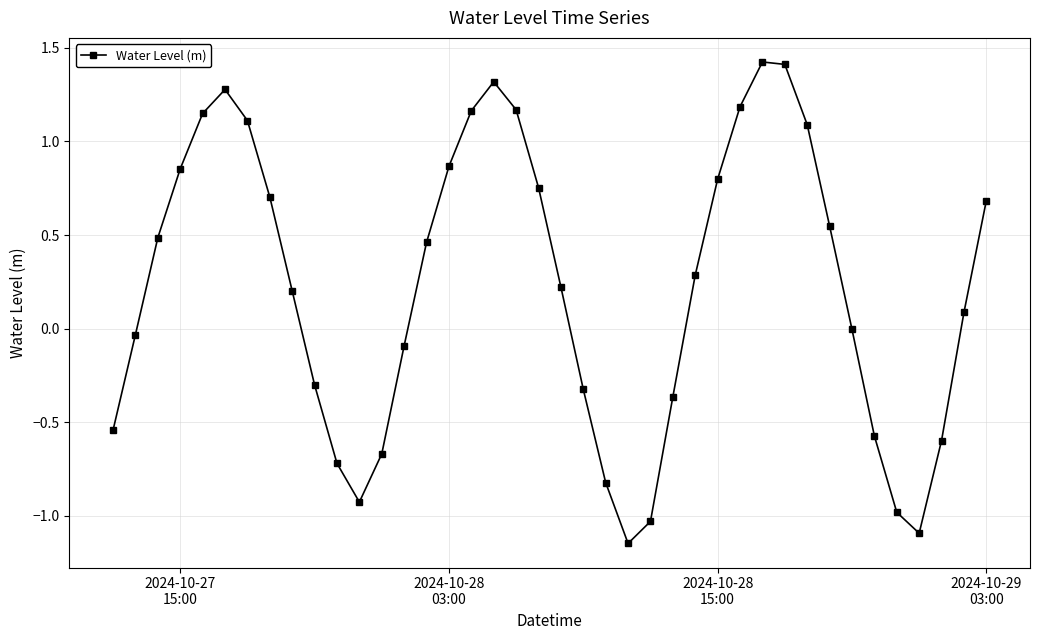

How many points are lower than both their immediate neighbors (excluding endpoints)?

3